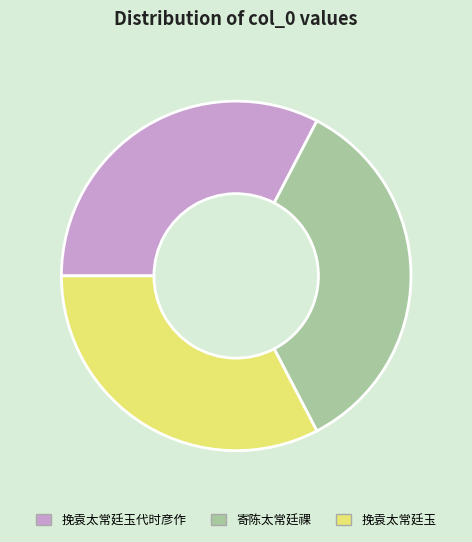

Between 寄陈太常廷祼 and 挽袁太常廷玉代时彦作, which is larger?

寄陈太常廷祼